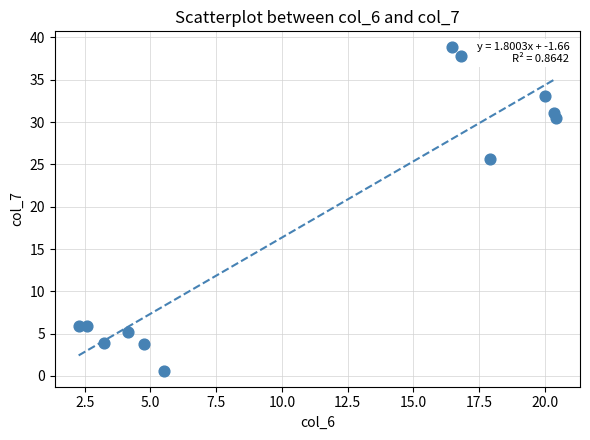

What is the average Y value?

18.5